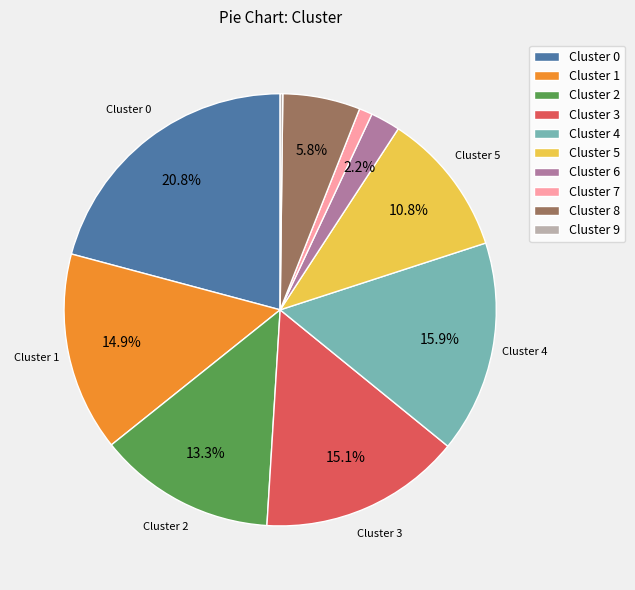

What is the total percentage of Cluster 5 and Cluster 3?

25.9%